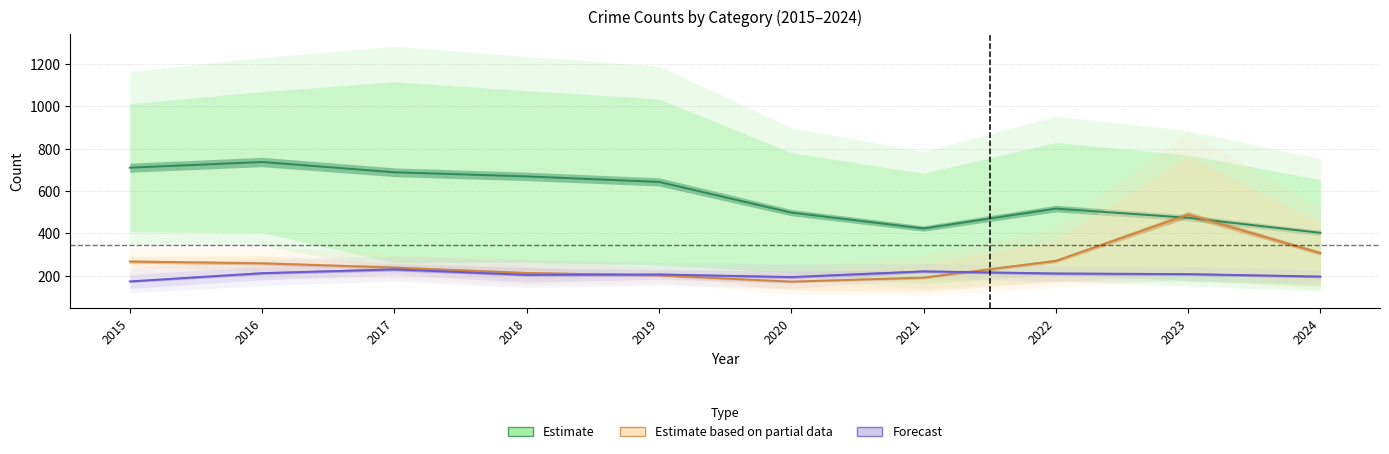

What is the difference between the maximum and minimum values in the Aggravated Assault series?

57.0